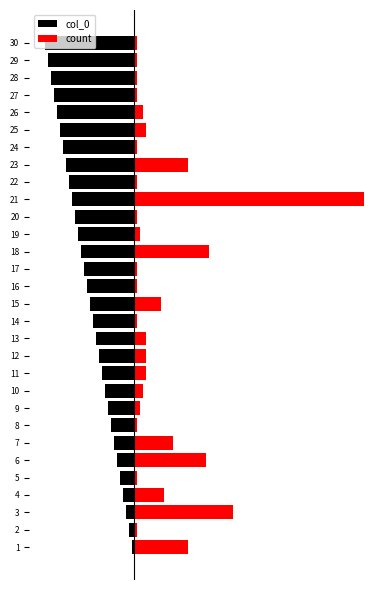

Which series changed the most between 25 and 29?

col_0